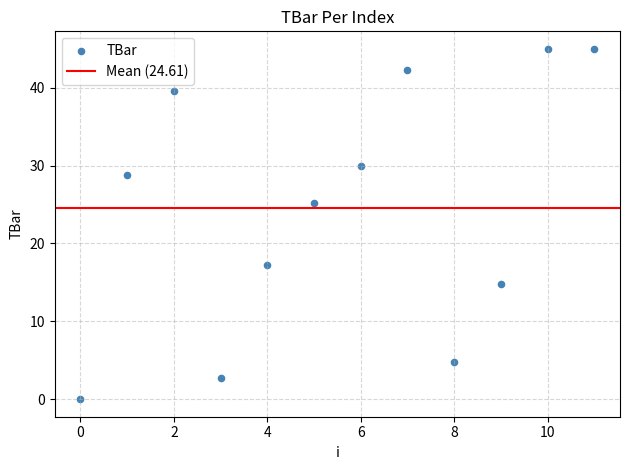

What is the average Y value?

24.6